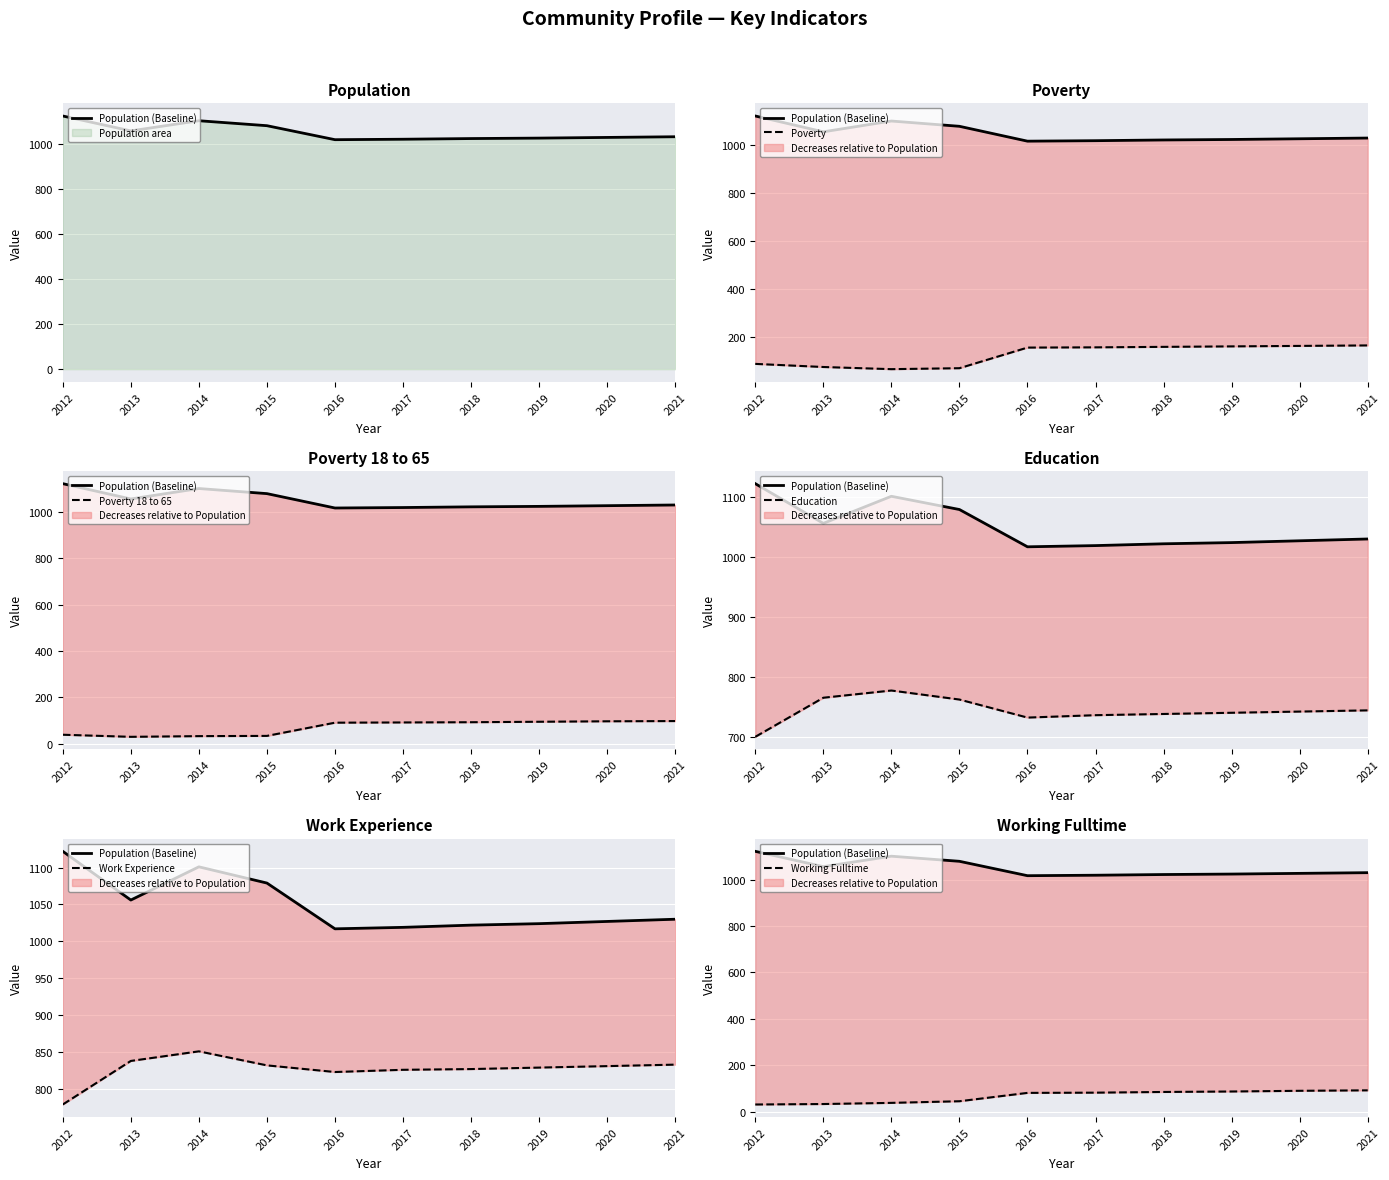

True or false: Poverty has a value of 157 at 2017.

True